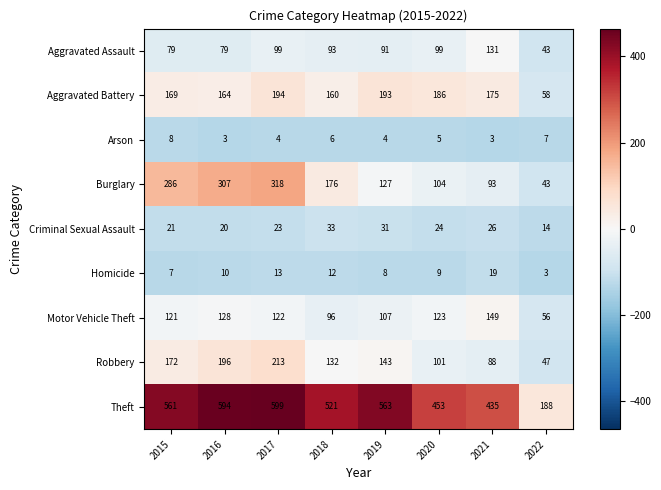

True or false: Robbery has a value of 132 at 2018.

True